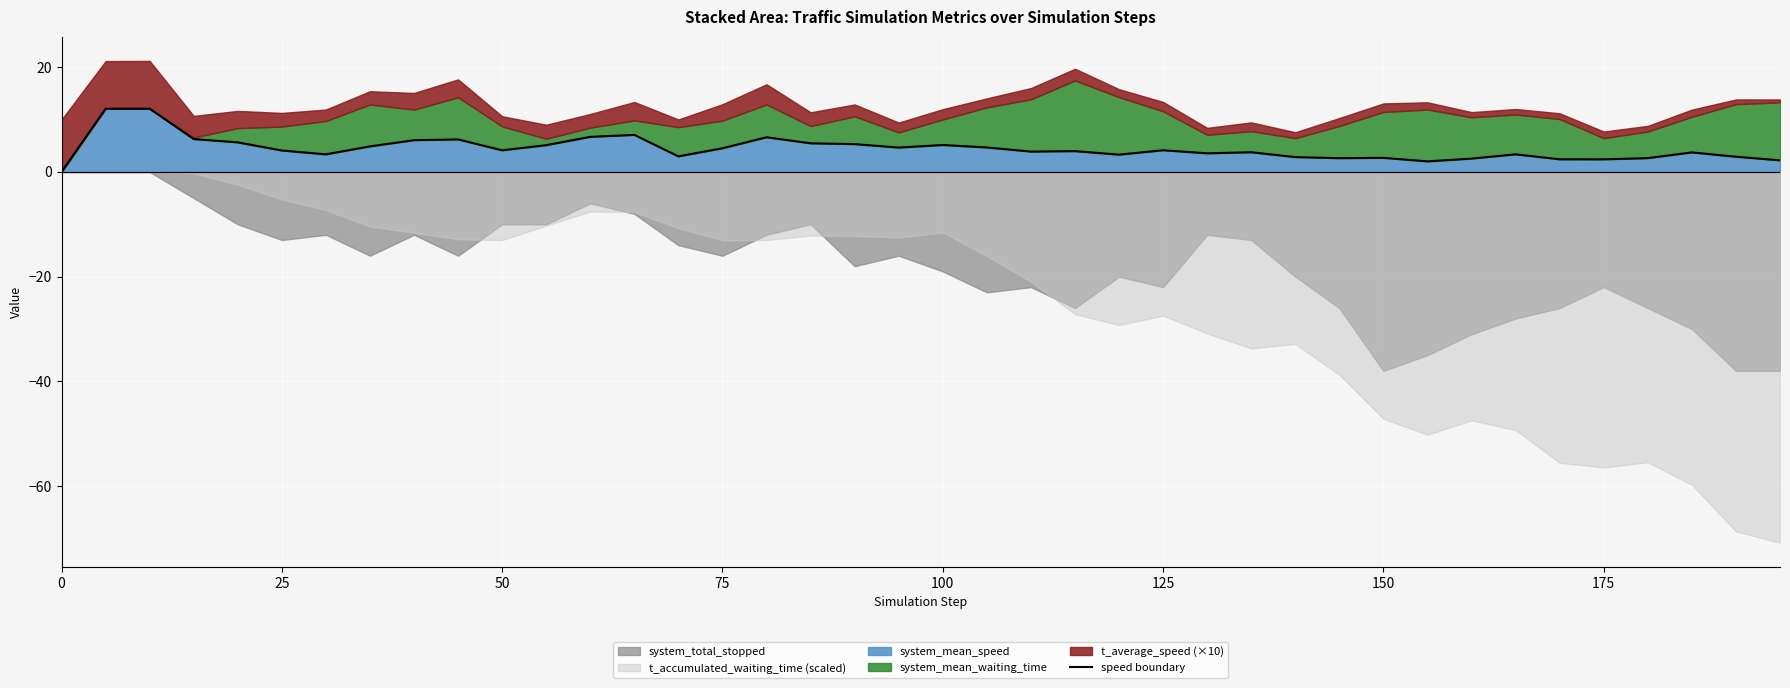

What is the value of the 35th point from the left?

2.4